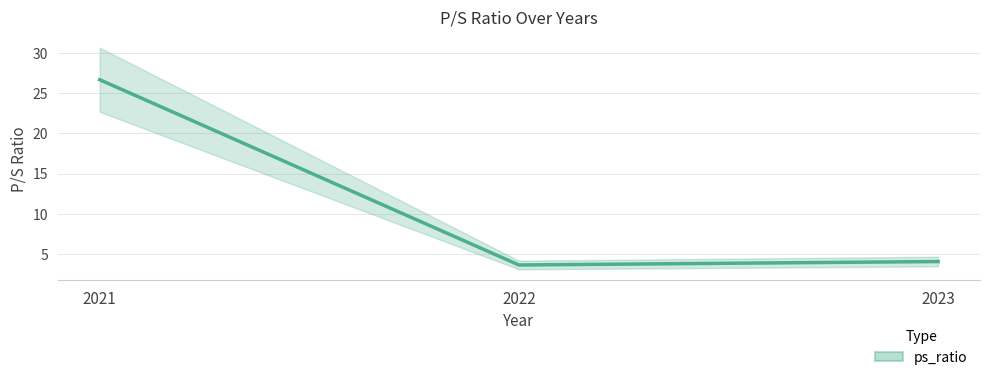

What is the average value?

11.4